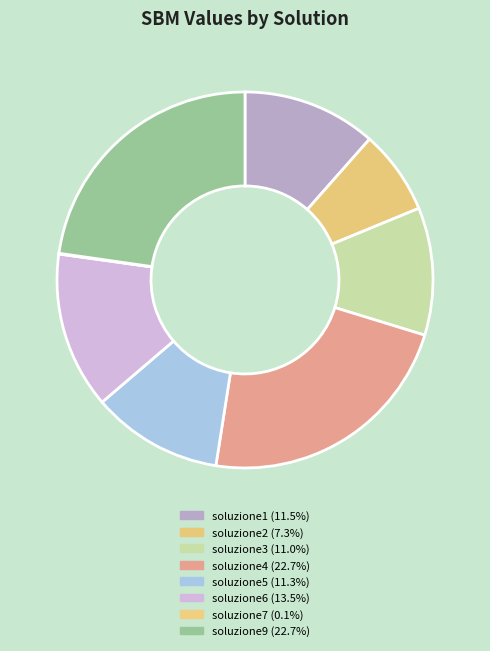

To the nearest percent, what is the average slice percentage?

12%